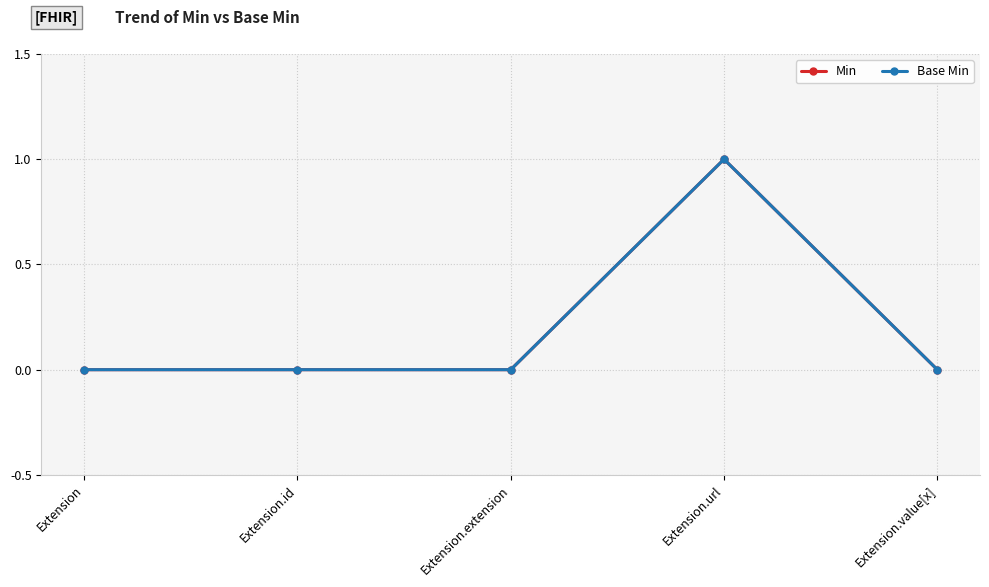

Is this an area chart (filled region under the line)?

No